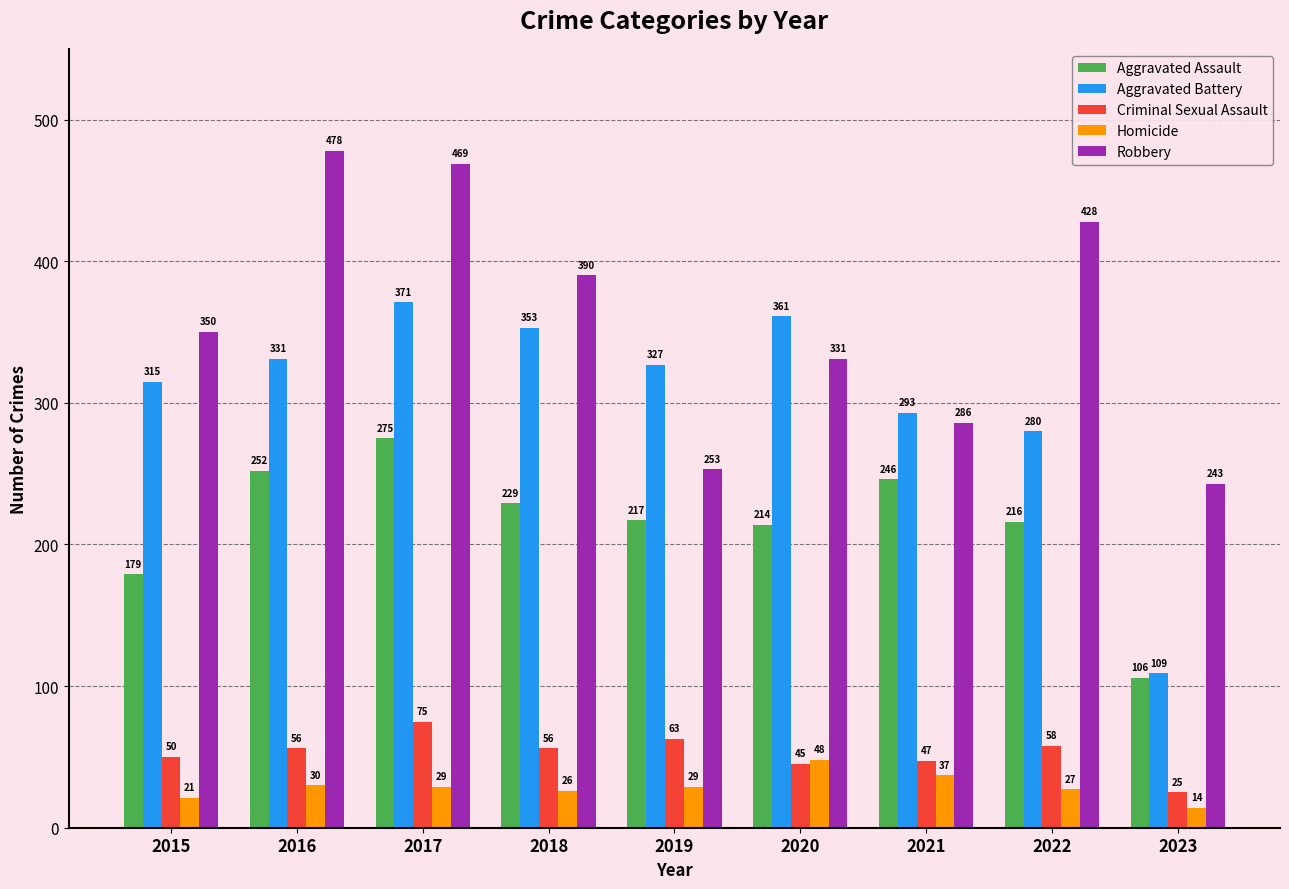

What is the sum of all Criminal Sexual Assault values?

475